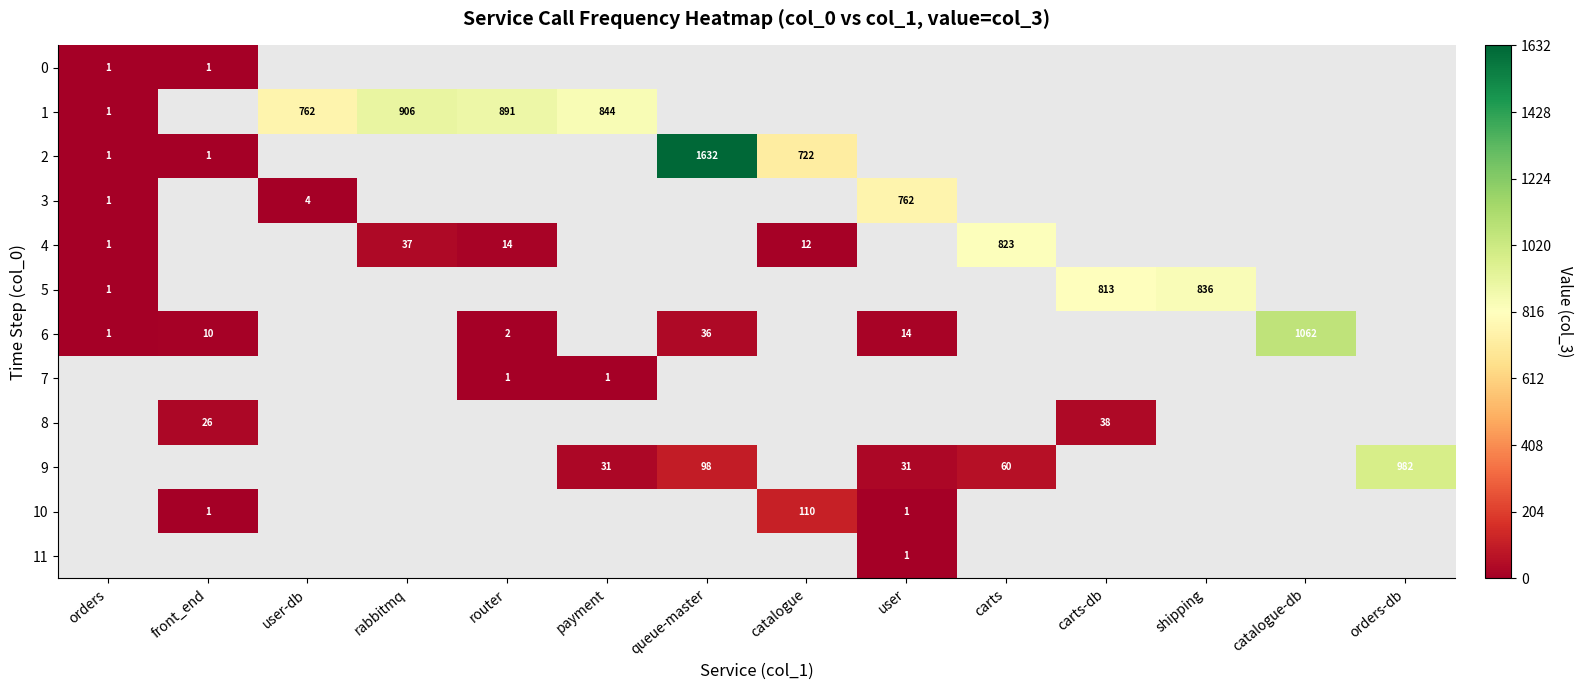

Which category has the lowest value across all series?

orders